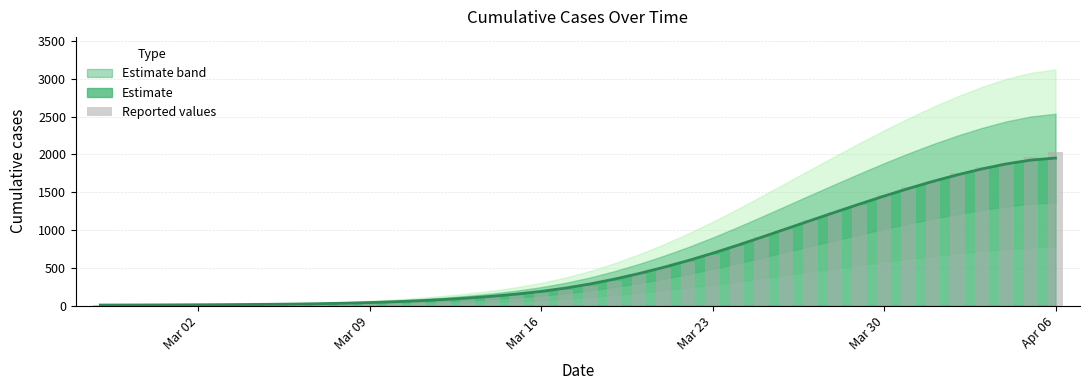

What is the highest value of the Estimate series?

1951.9